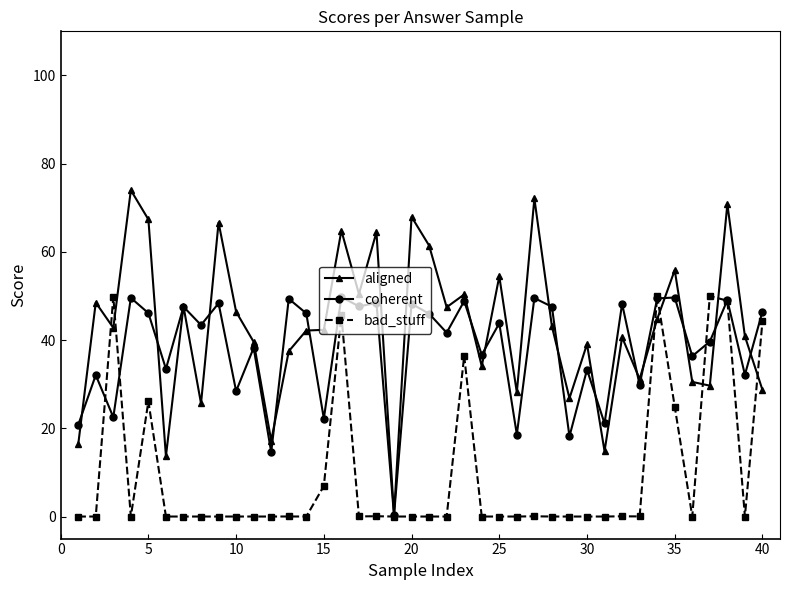

True or false: coherent has more than 1 points higher than both neighbors.

True